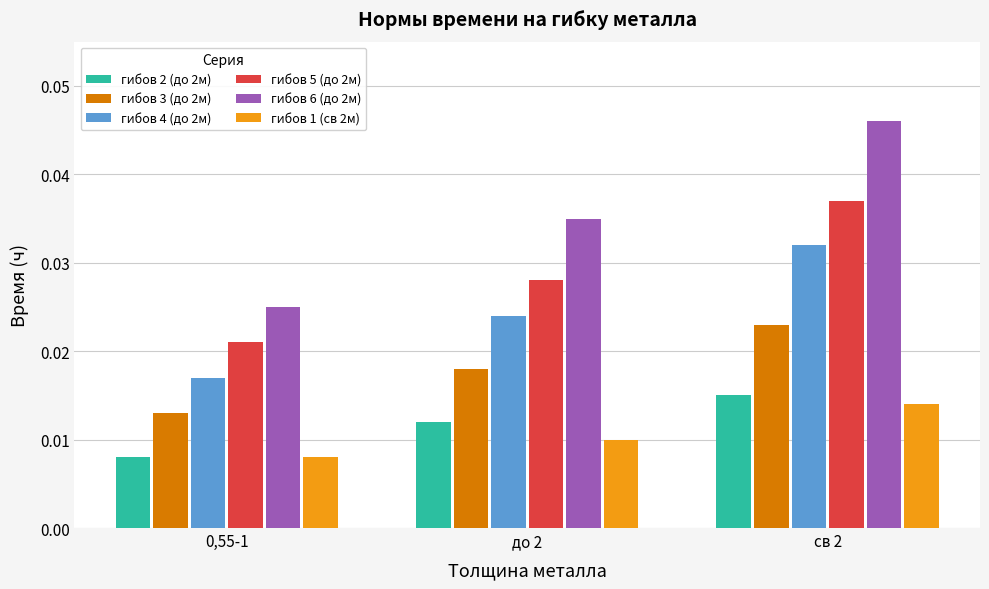

At which label does гибов 2 (до 2м) reach its peak?

св 2